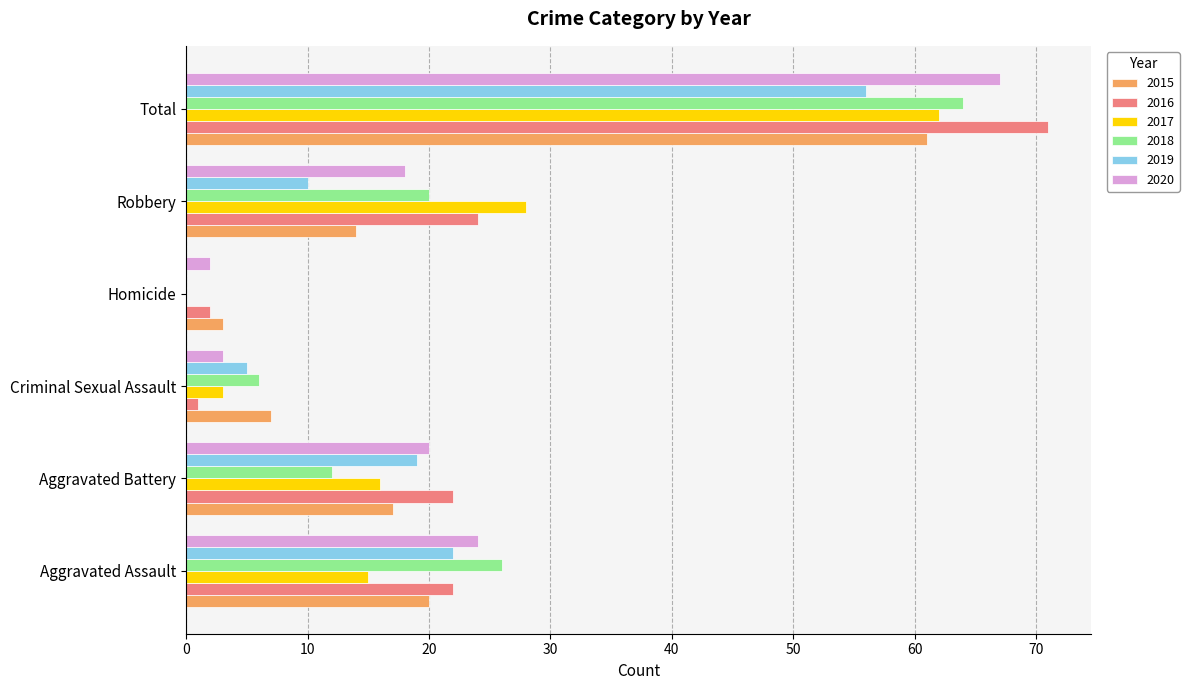

What is the difference between the 2020 values at Aggravated Battery and Homicide?

18